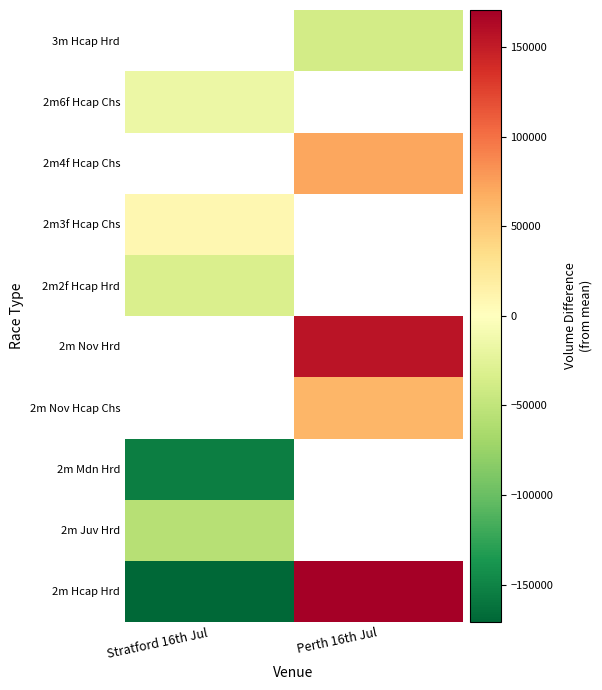

List the series in order of their peak value, highest first.

2m Hcap Hrd, 2m3f Hcap Chs, 2m Juv Hrd, 2m4f Hcap Chs, 2m6f Hcap Chs, 3m Hcap Hrd, 2m Mdn Hrd, 2m Nov Hcap Chs, 2m Nov Hrd, 2m2f Hcap Hrd